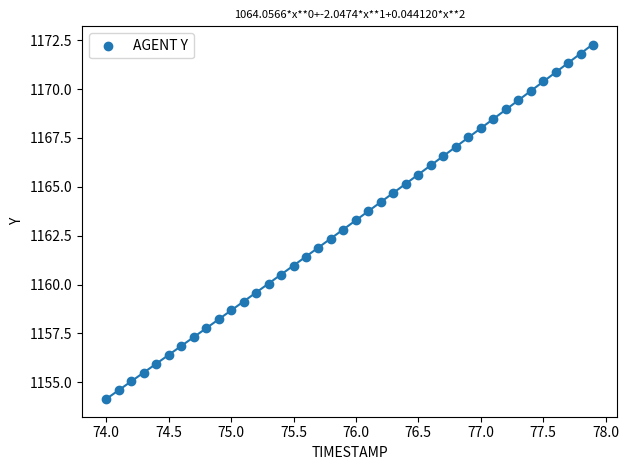

What is the range of Y values (max minus min)?

18.1